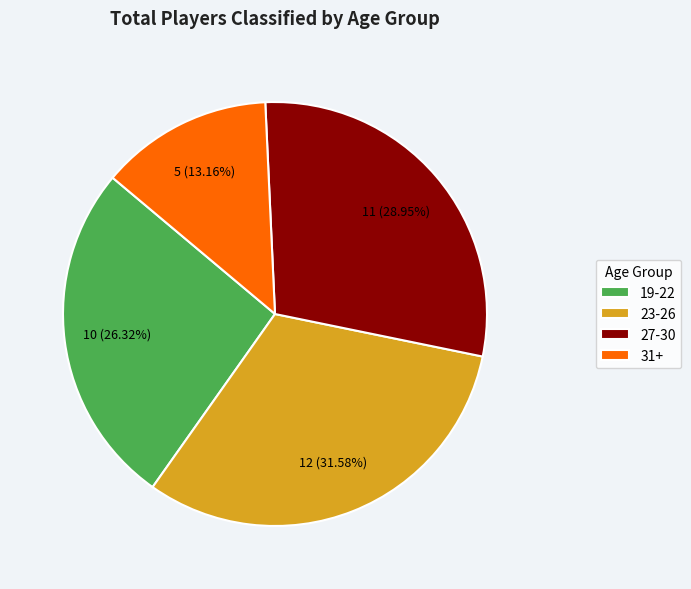

Which category has the biggest portion of the pie?

23-26